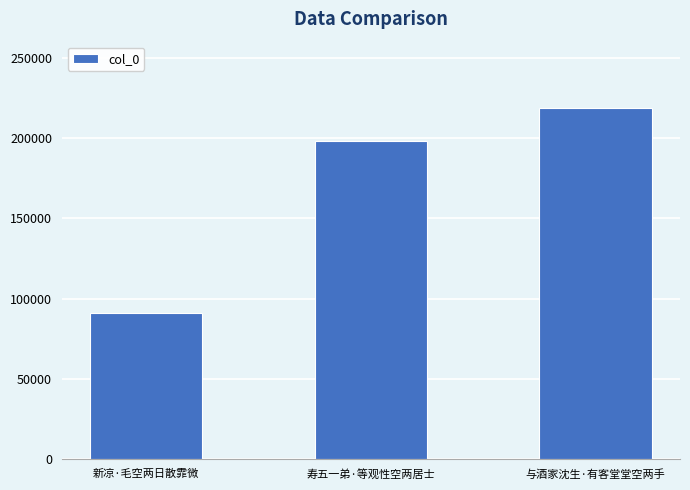

Rank the categories by value from highest to lowest.

与酒家沈生·有客堂堂空两手, 寿五一弟·等观性空两居士, 新凉·毛空两日散霏微